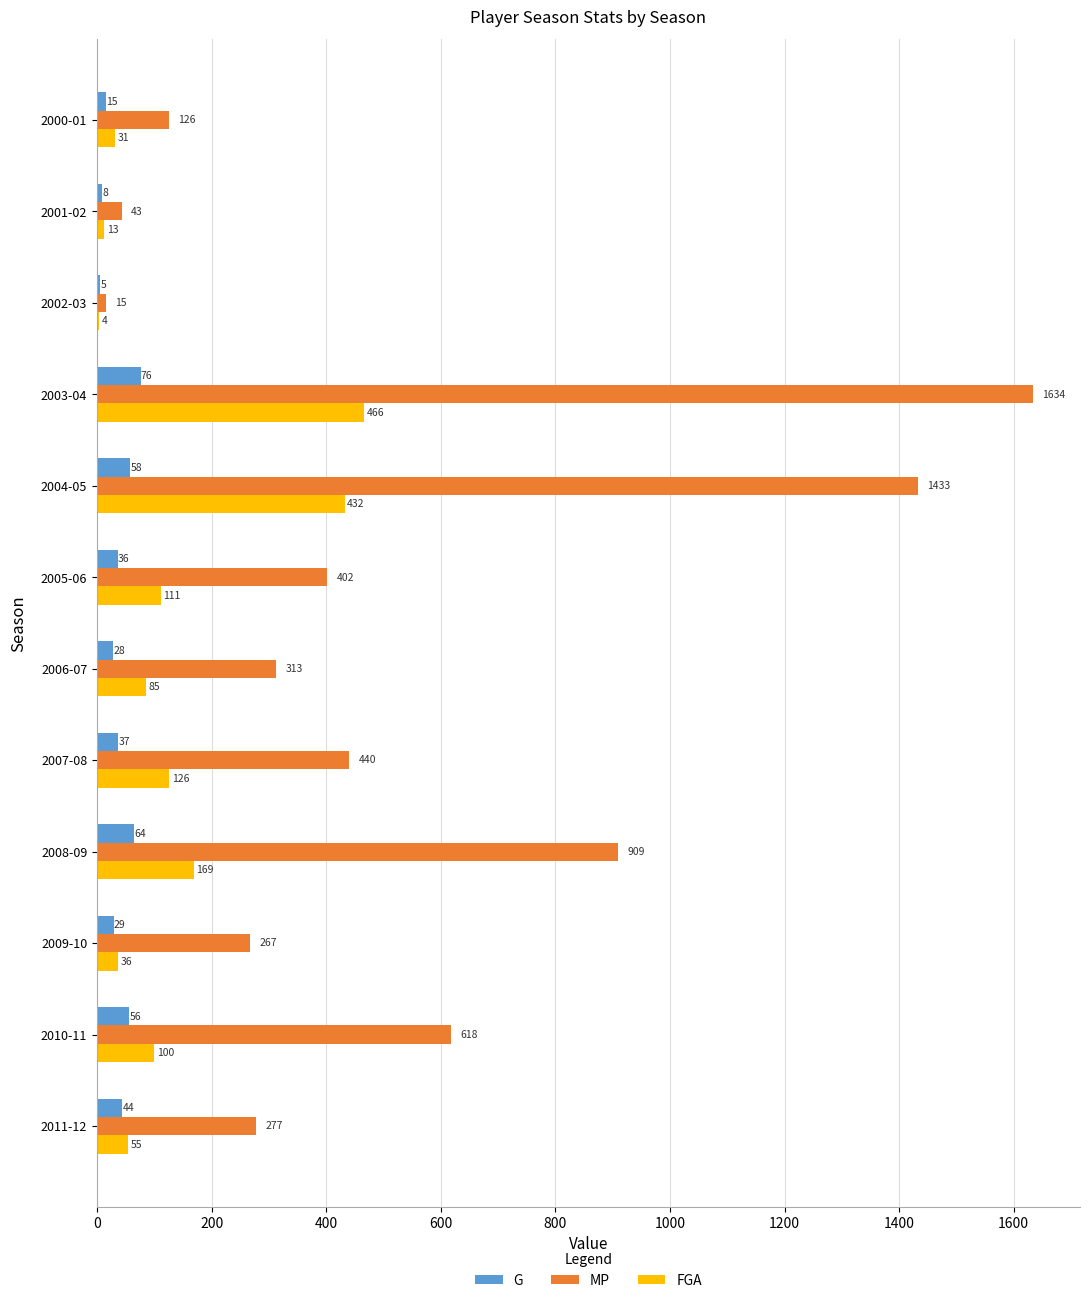

What is the sum of the MP values at 2005-06 and 2004-05?

1835